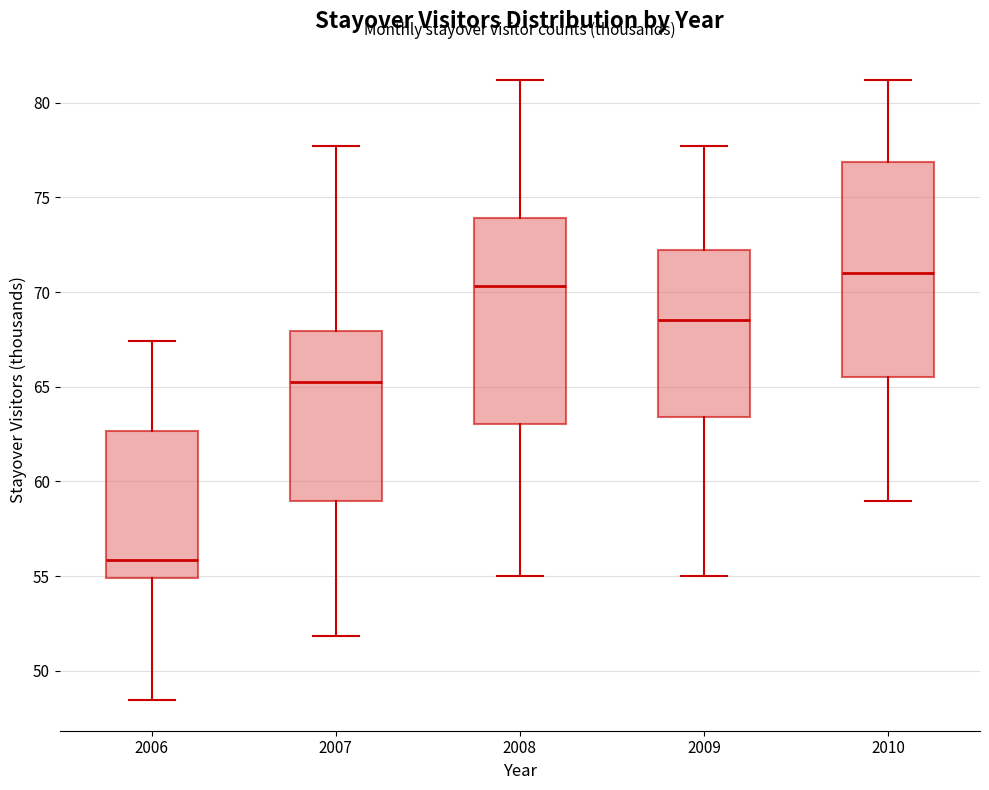

Where does the upper whisker of the box at x = 2007 end on the y-axis? The values are not printed on the chart, so give them approximately, as read against the axis.

77.5